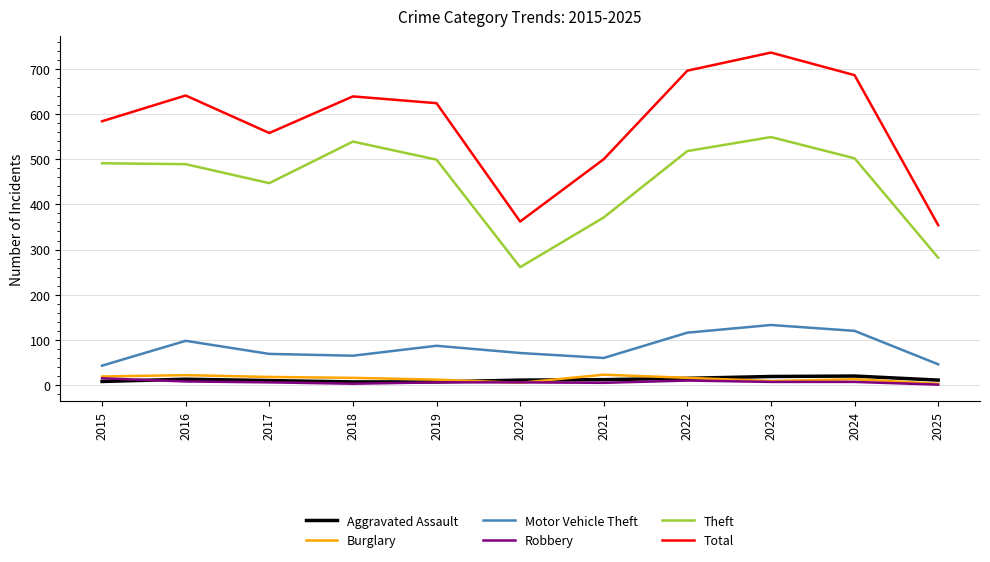

What is the maximum value shown in the chart?

736